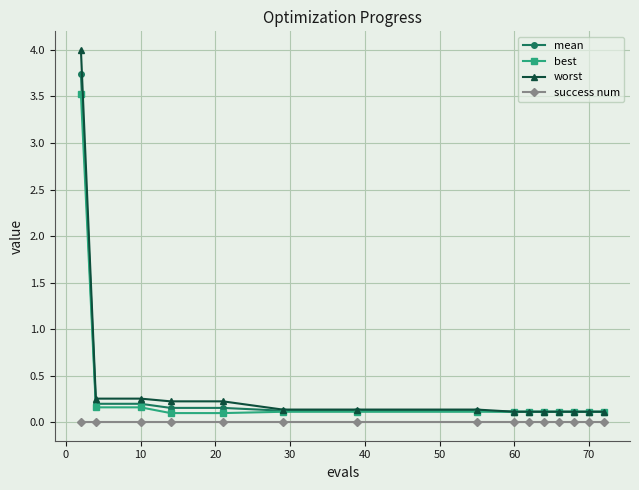

Which series has the largest range (max minus min)?

worst